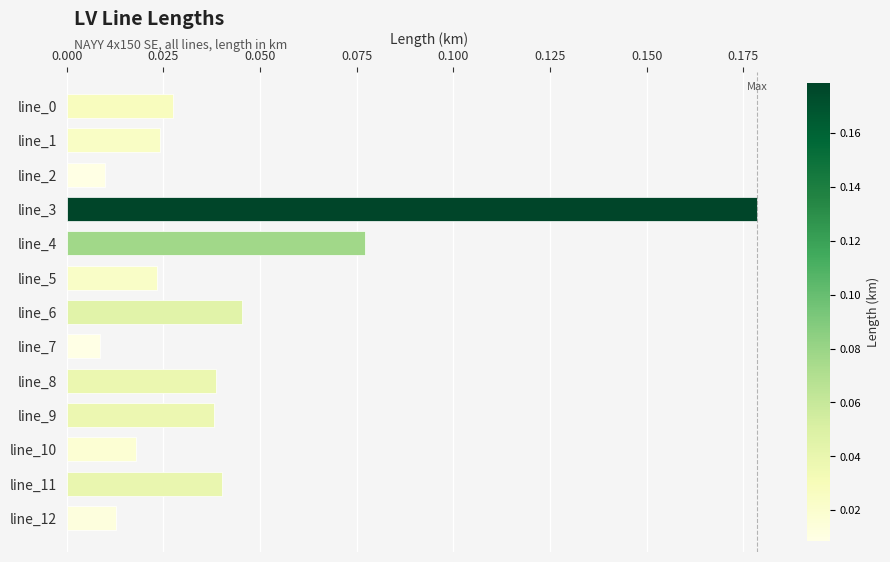

The value at line_3 is 0.1. True or false?

False